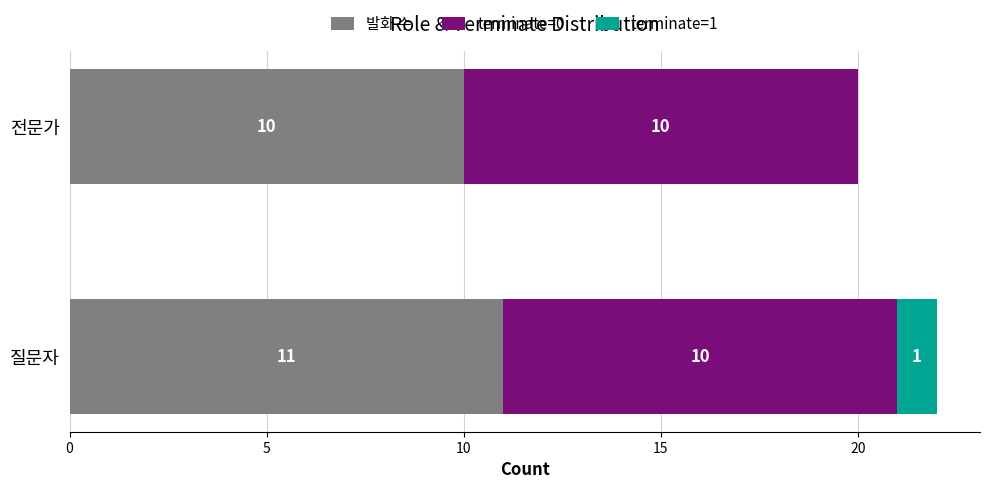

What is the total value across all series at 질문자?

22